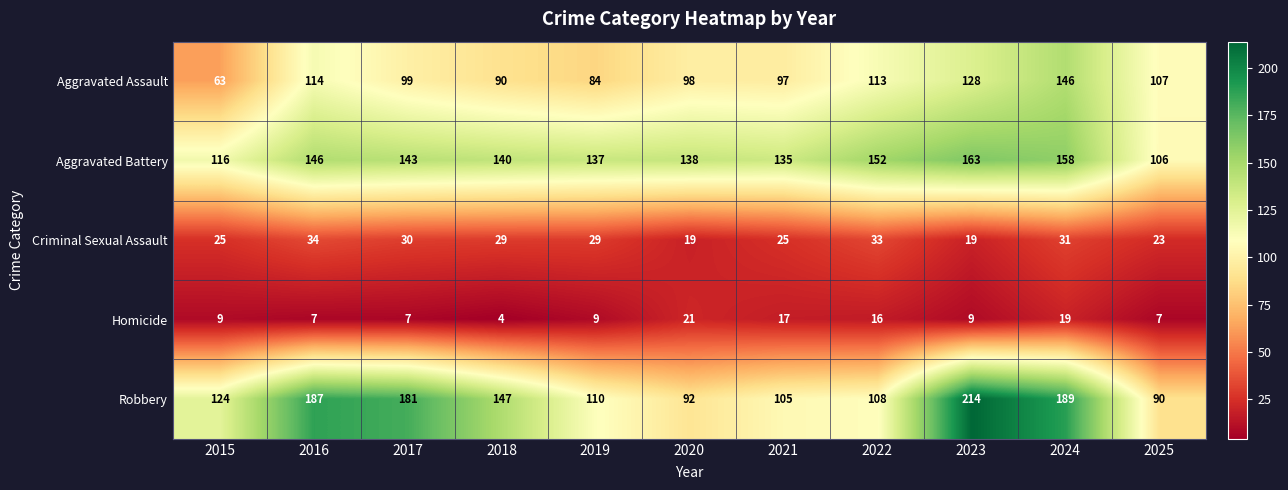

What is the spread (max minus min) of values at 2025?

100